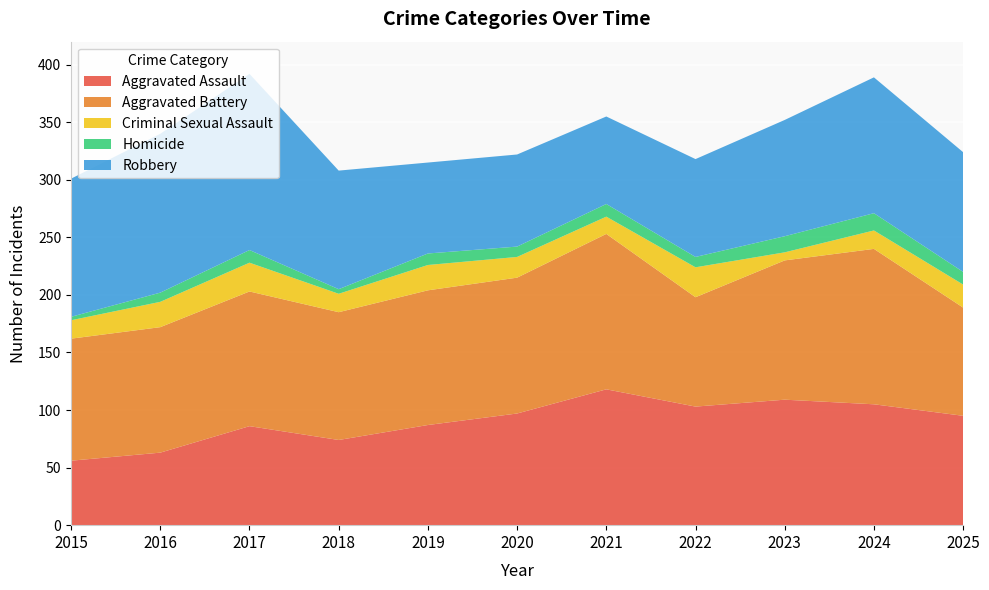

Reading left to right, extract all data points from this chart.

Aggravated Assault: 2015=56	2016=63	2017=86	2018=74	2019=87	2020=97	2021=118	2022=103	2023=109	2024=105	2025=95
Aggravated Battery: 2015=106	2016=109	2017=117	2018=111	2019=117	2020=118	2021=135	2022=95	2023=121	2024=135	2025=94
Criminal Sexual Assault: 2015=16	2016=22	2017=25	2018=16	2019=22	2020=18	2021=15	2022=26	2023=7	2024=16	2025=20
Homicide: 2015=3	2016=8	2017=11	2018=4	2019=10	2020=9	2021=11	2022=9	2023=14	2024=15	2025=11
Robbery: 2015=120	2016=138	2017=153	2018=103	2019=79	2020=80	2021=76	2022=85	2023=101	2024=118	2025=104